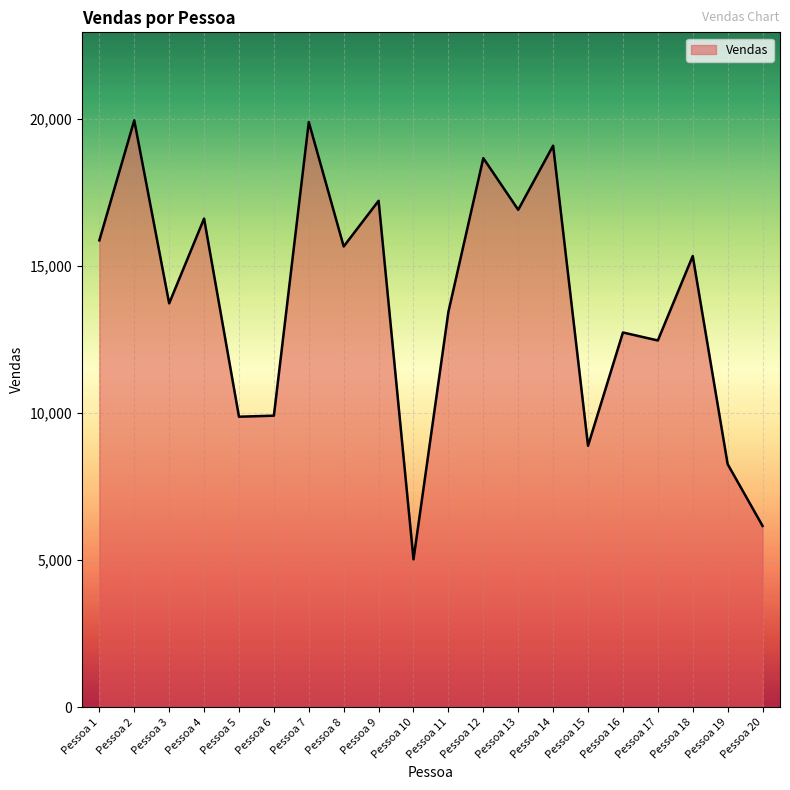

What is the greatest value displayed?

19939